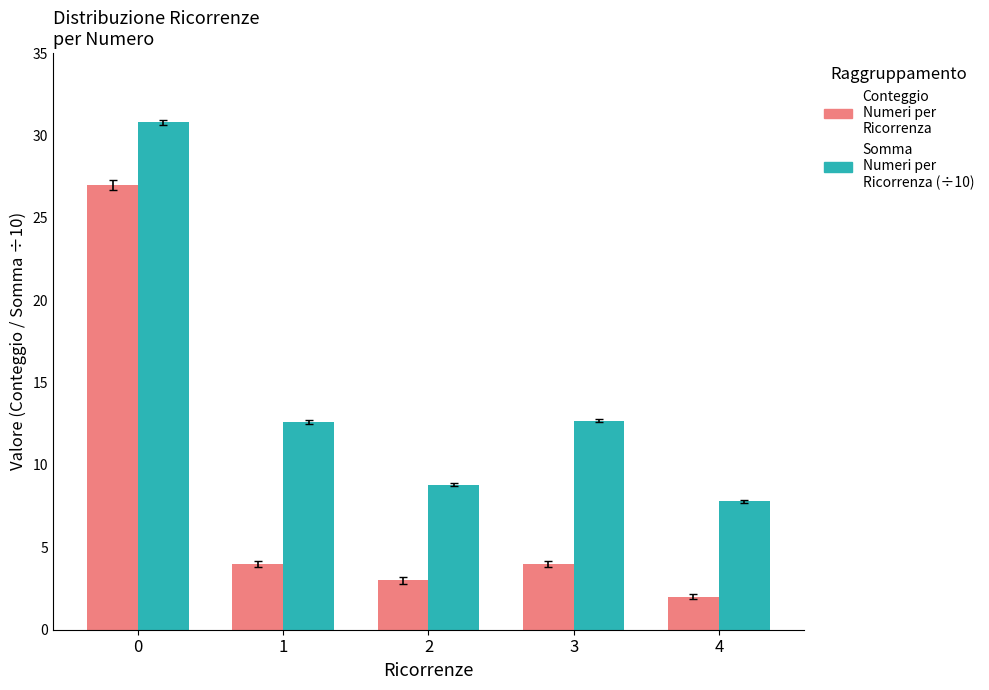

What is the difference between the highest and lowest values at 3?

8.7